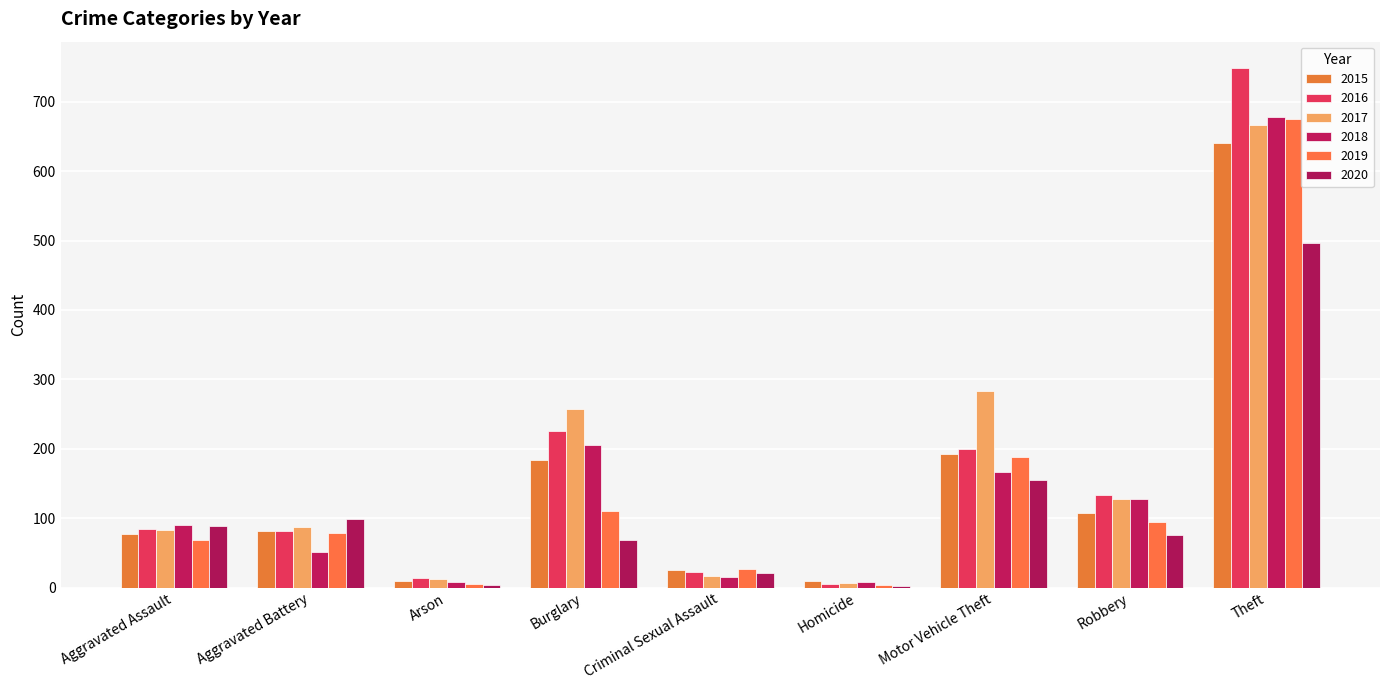

The value of 2018 at Arson is 12. True or false?

False